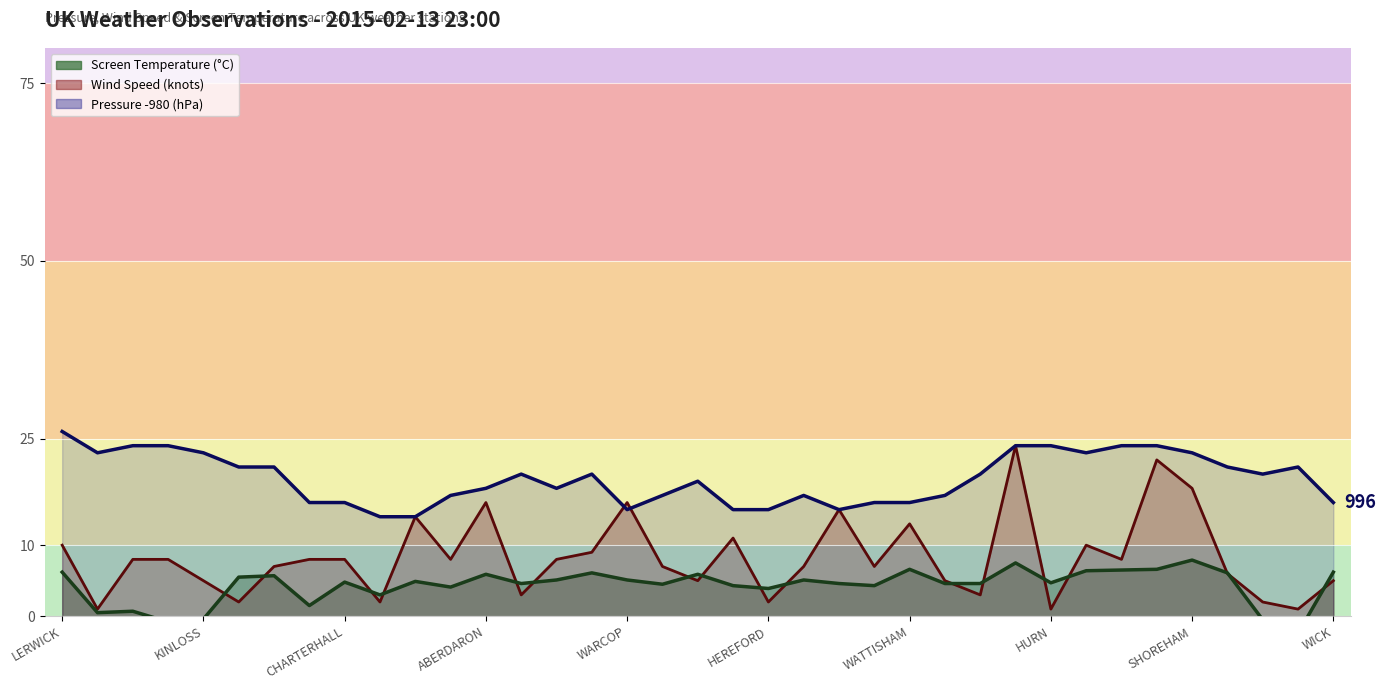

At which label does Screen Temperature (°C) first exceed 4?

LERWICK